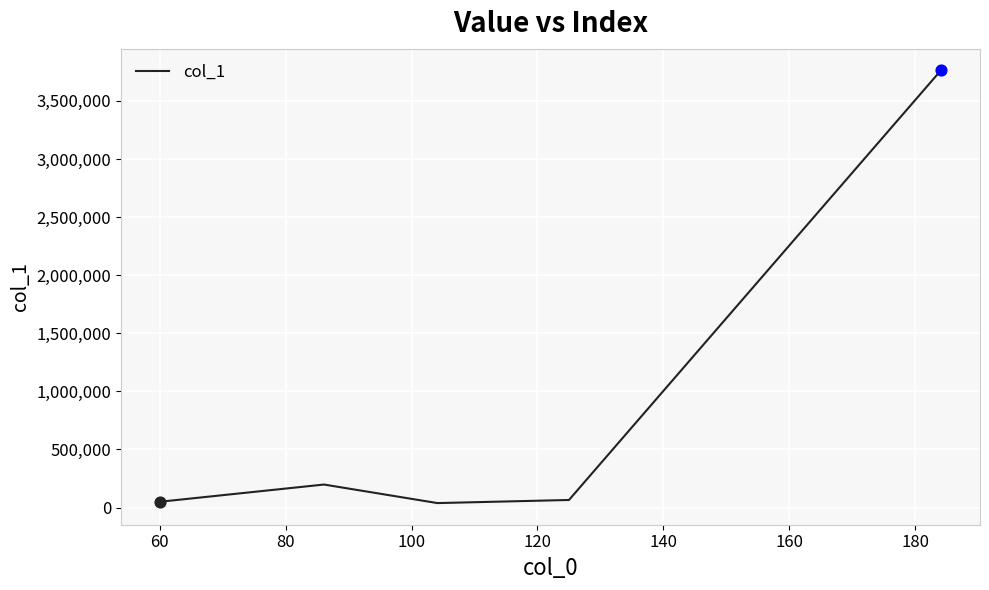

How many interior local peaks (higher than both neighbors) does the data have?

1